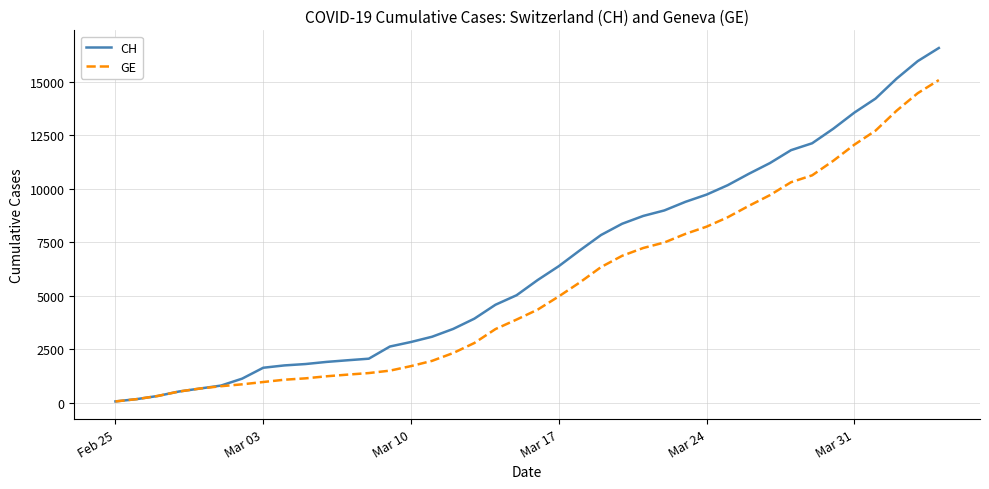

Rank the series by their maximum value, from highest to lowest.

CH, GE